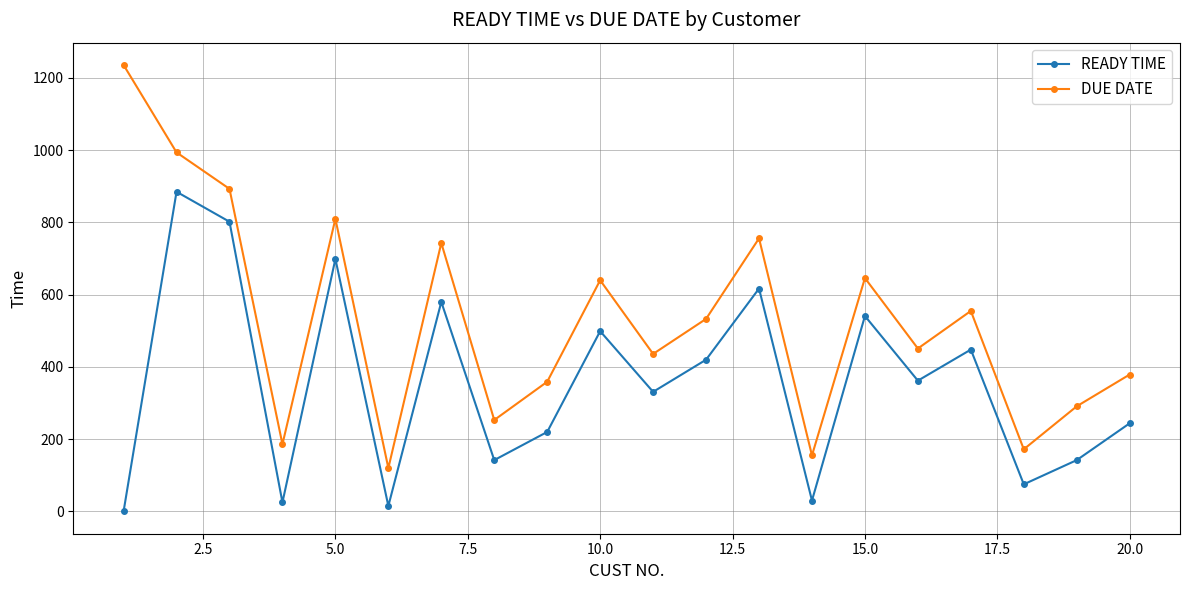

Which series has the widest spread of values?

DUE DATE